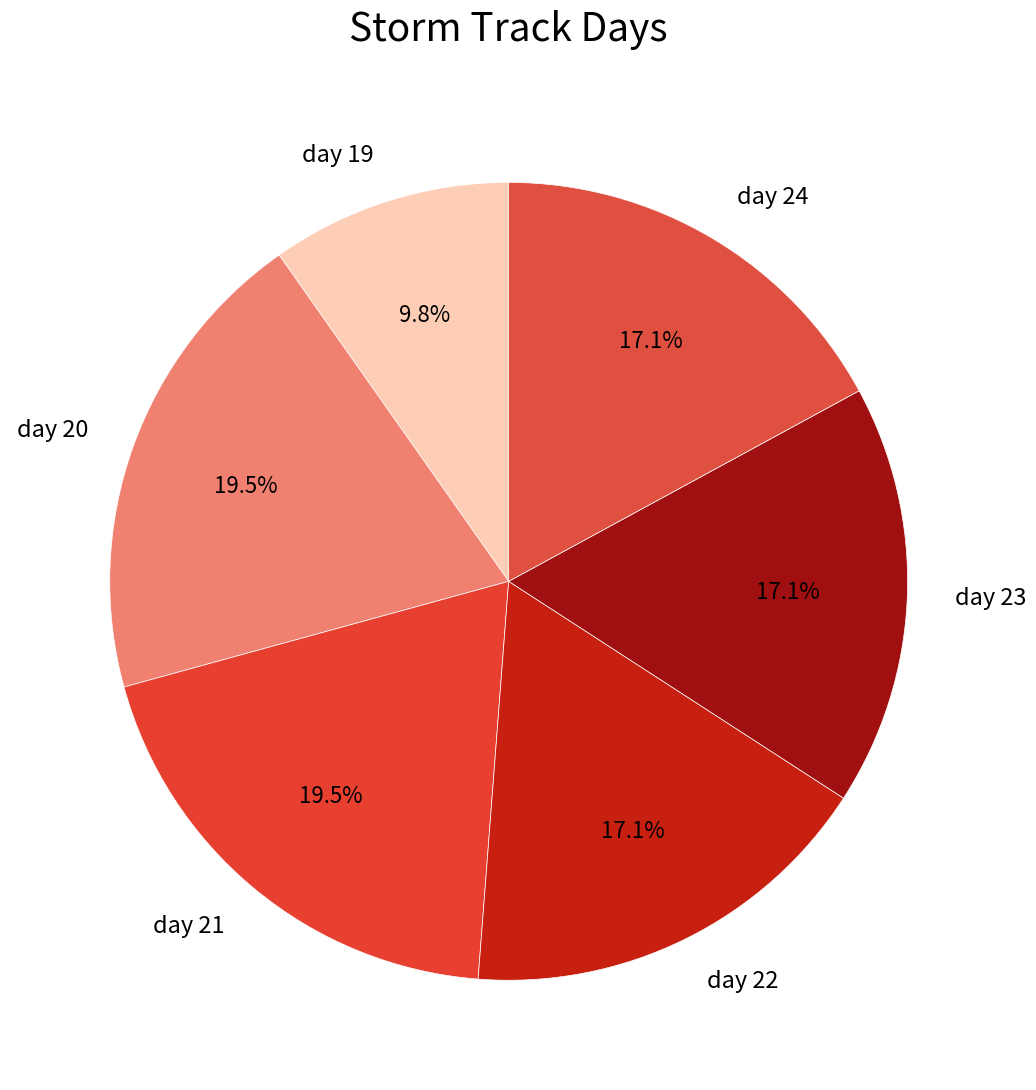

To the nearest percent, what percentage of the pie is day 22?

17%